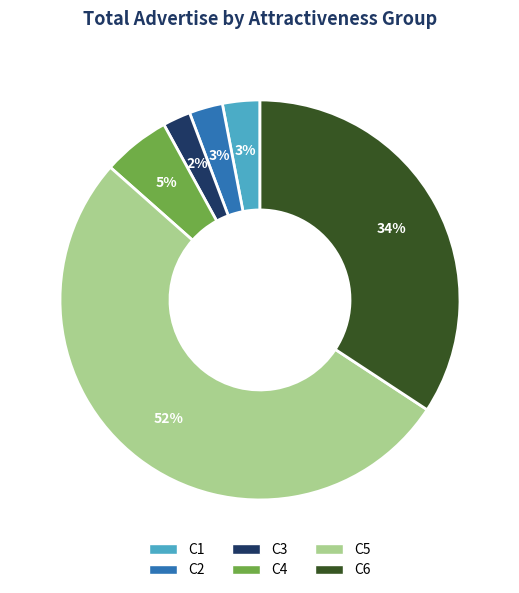

Is it true that C6 is 28% of the pie?

False